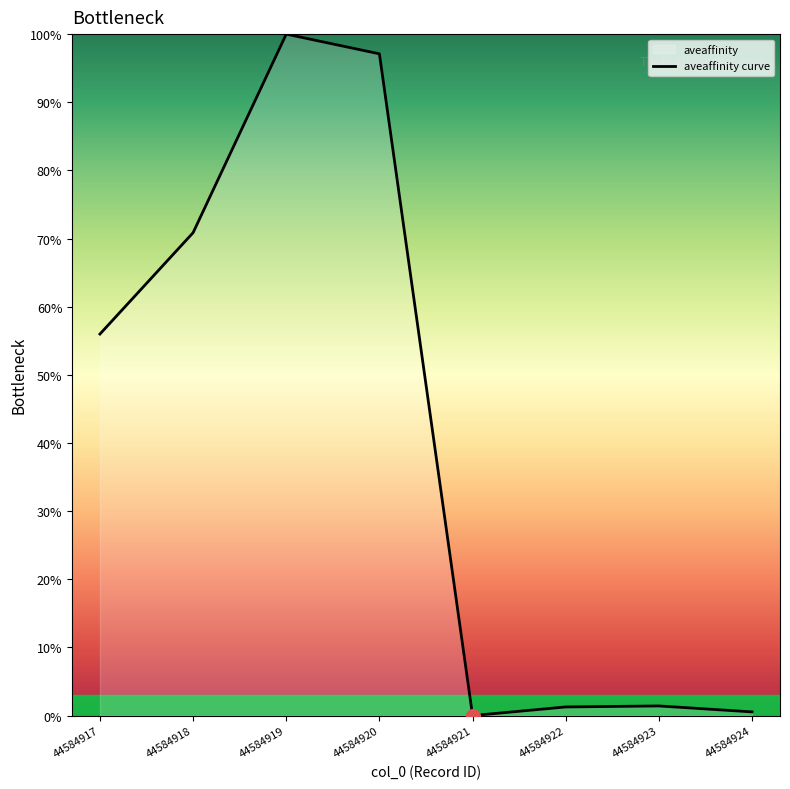

What is the value of the 4th point from the left?

97.1